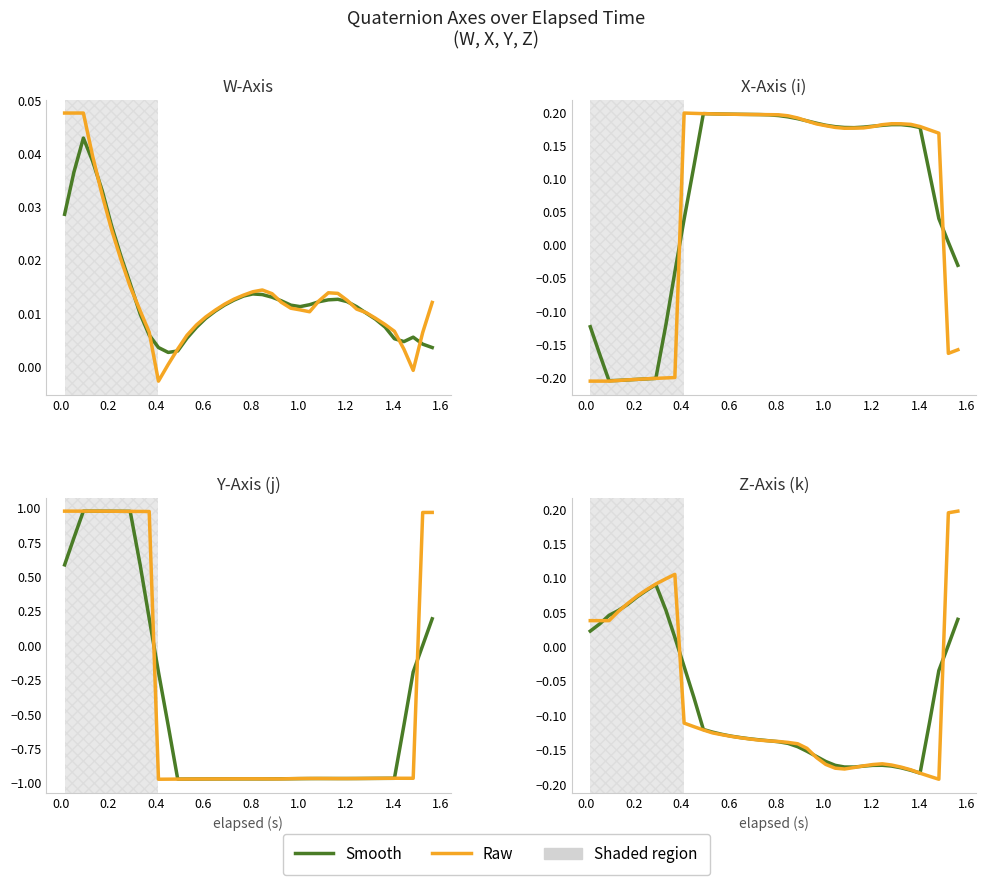

True or false: W-Axis (smooth) and W-Axis intersect in this chart.

True